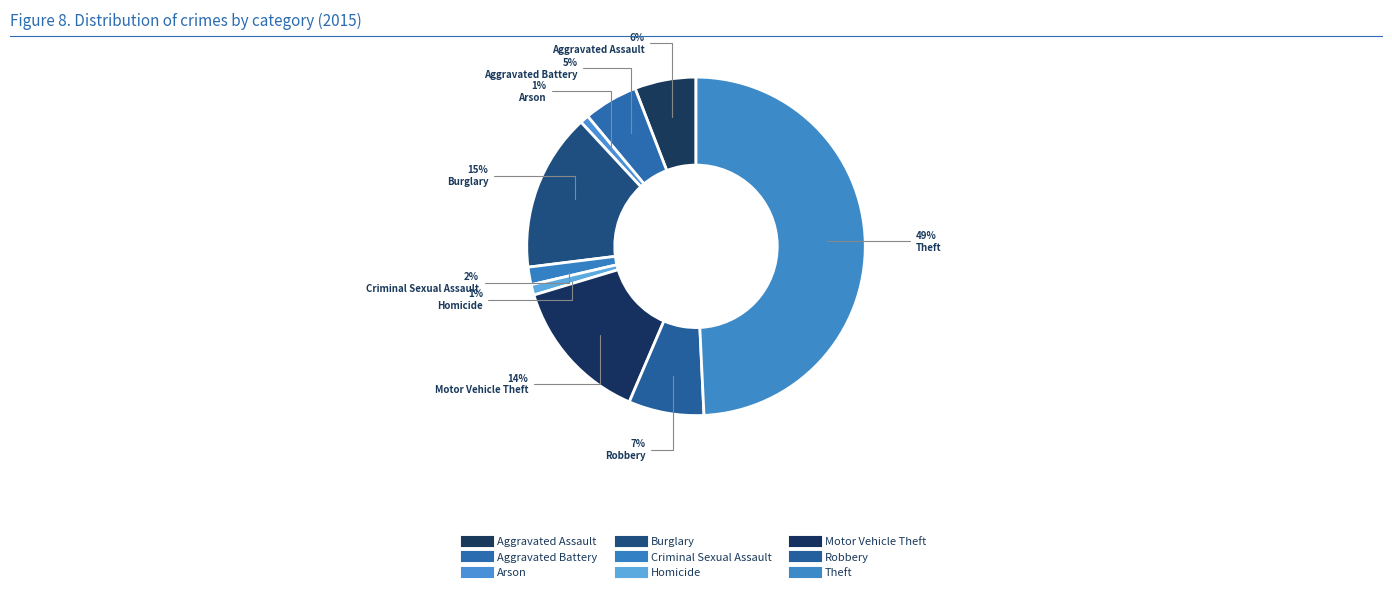

Count the number of slices in the pie.

9